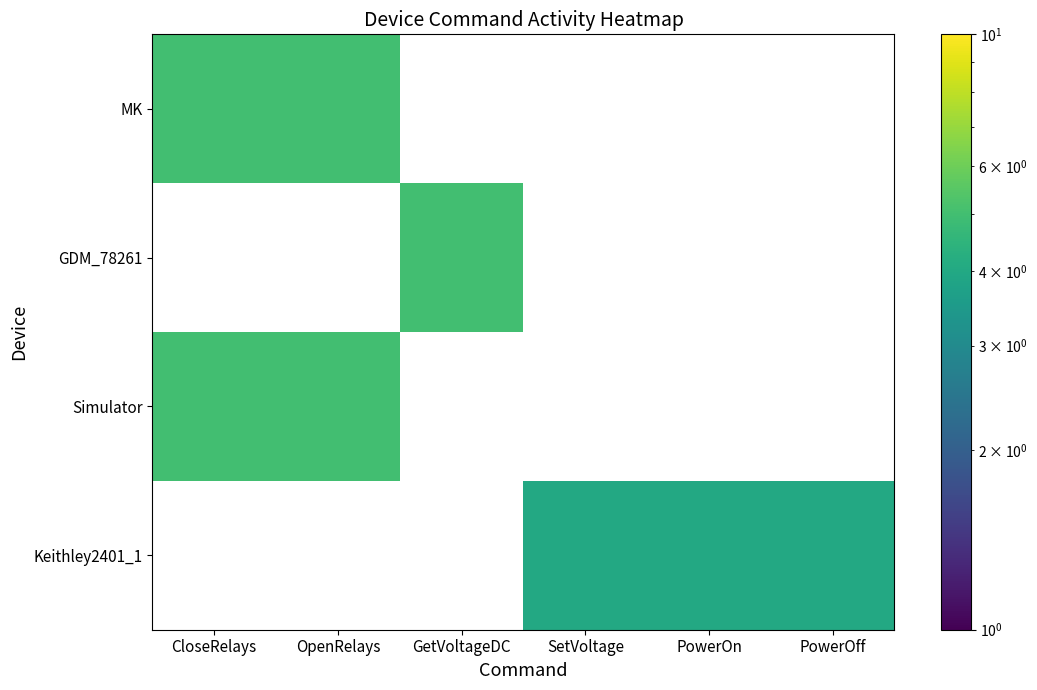

What is the maximum value for MK?

5.0